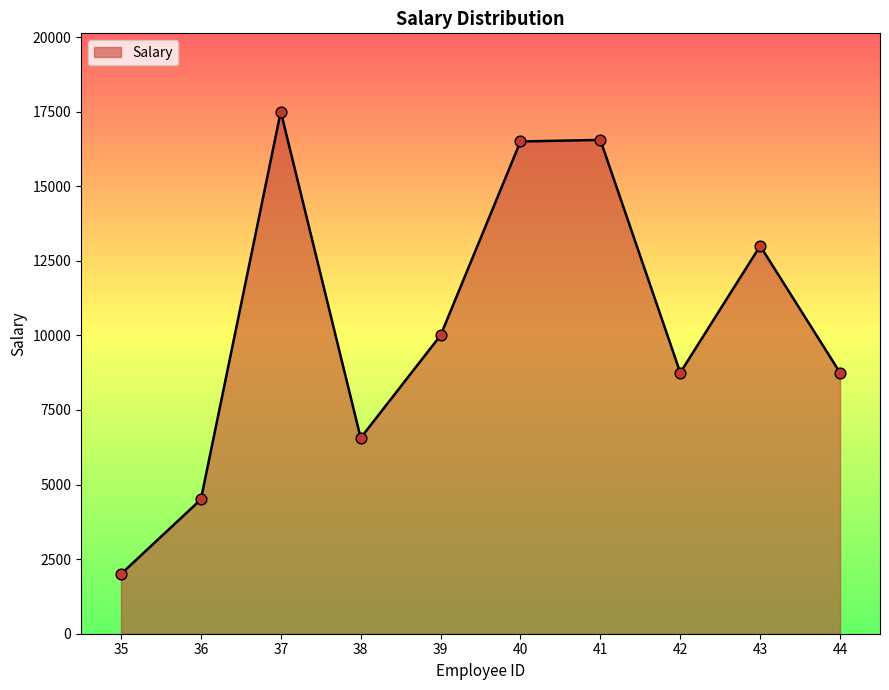

Which has a higher value, 37 or 43?

37